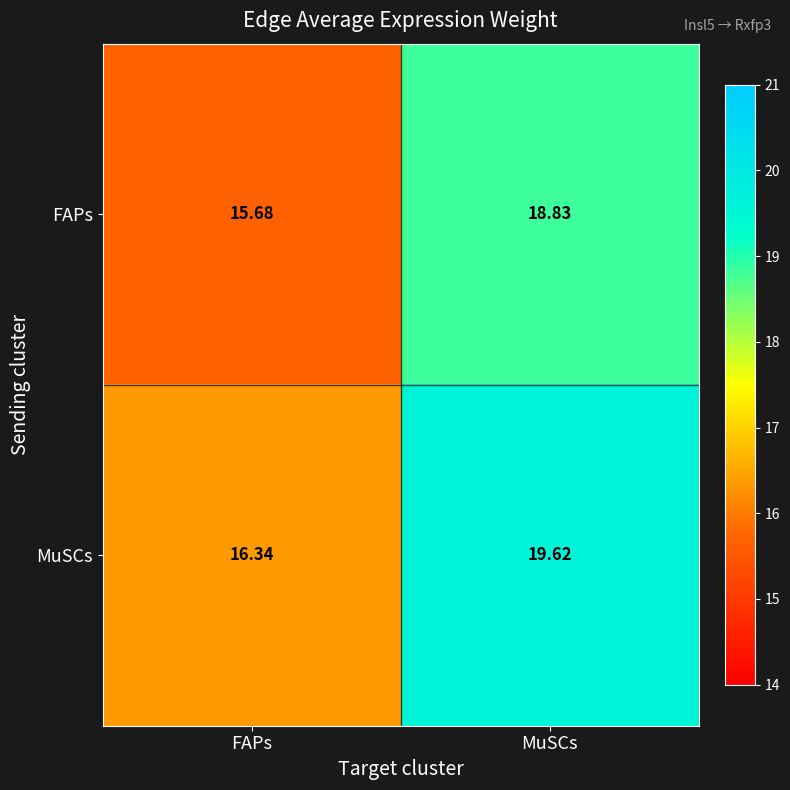

List the series in order of their overall mean, lowest first.

FAPs, MuSCs